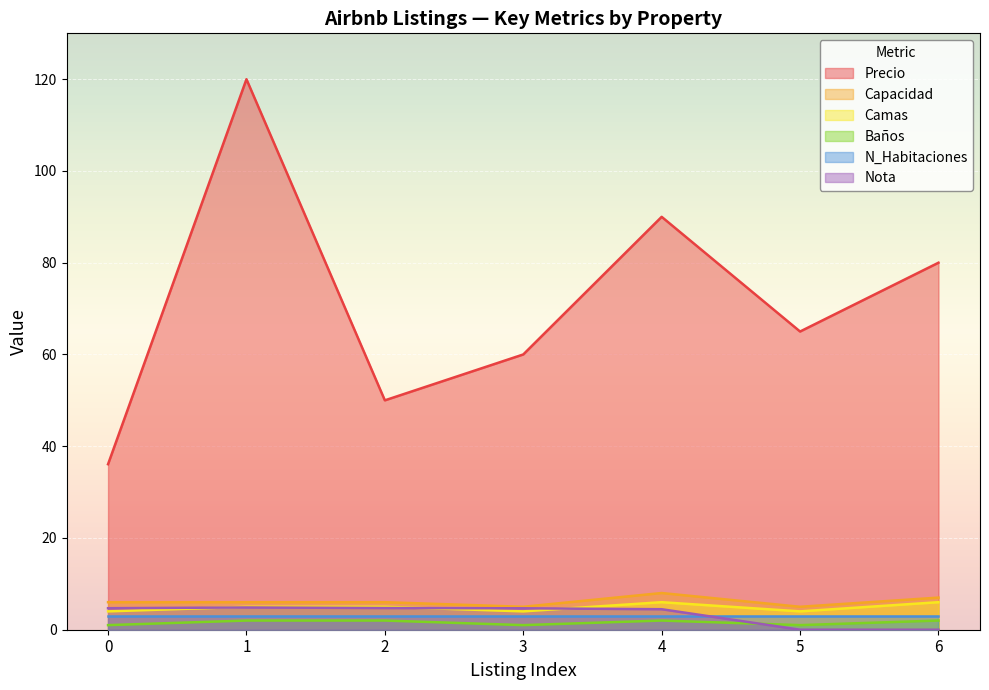

Is it true that Precio equals 106.7 at 5?

False